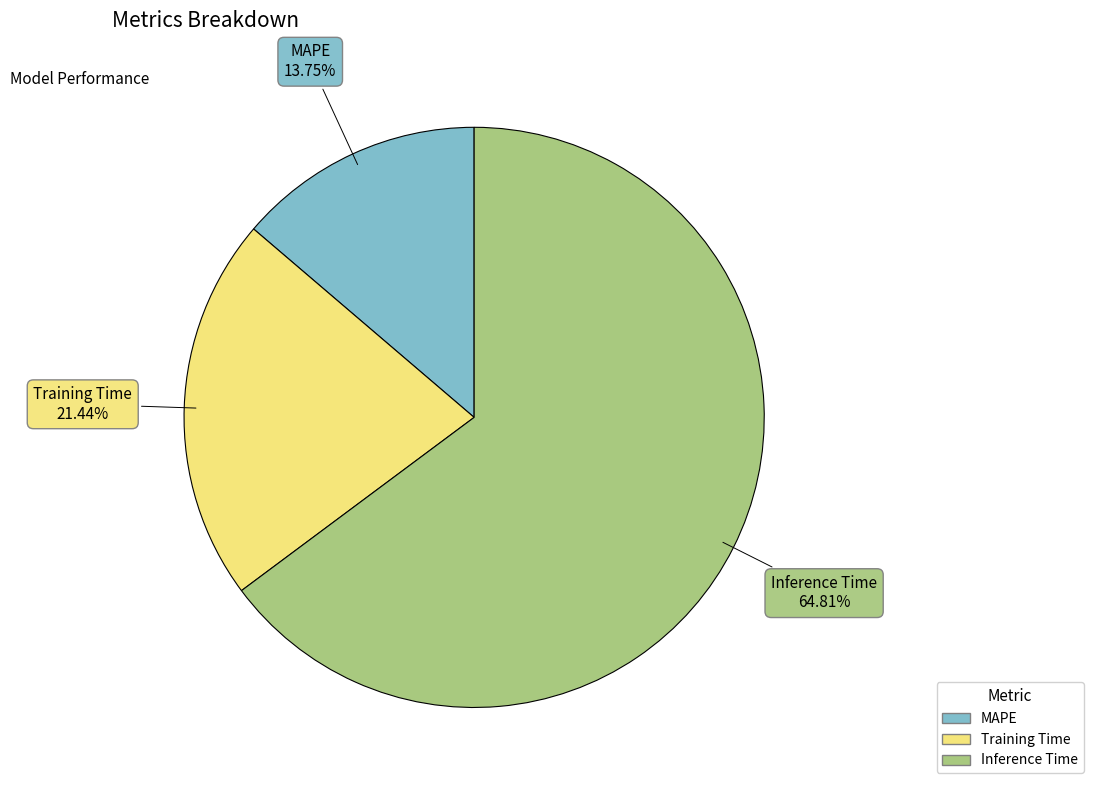

To the nearest percent, what is the combined percentage of Inference Time and MAPE?

79%